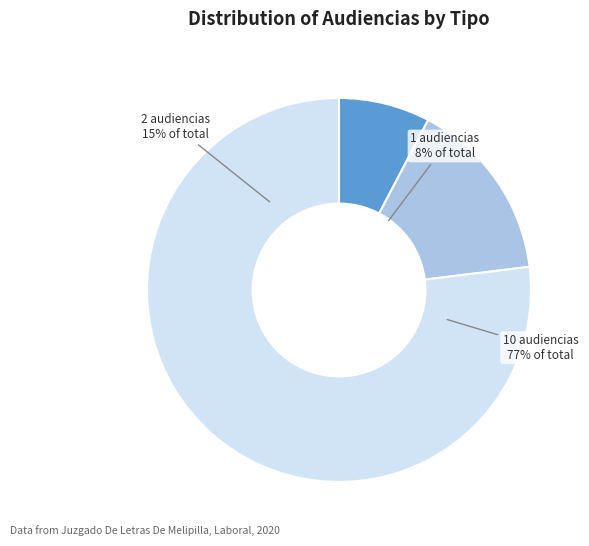

Is it true that Audiencia Única is 24% of the pie?

False